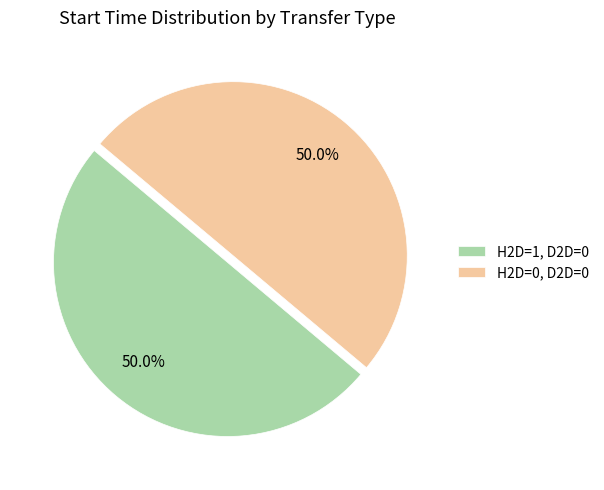

Count the number of slices in the pie.

2